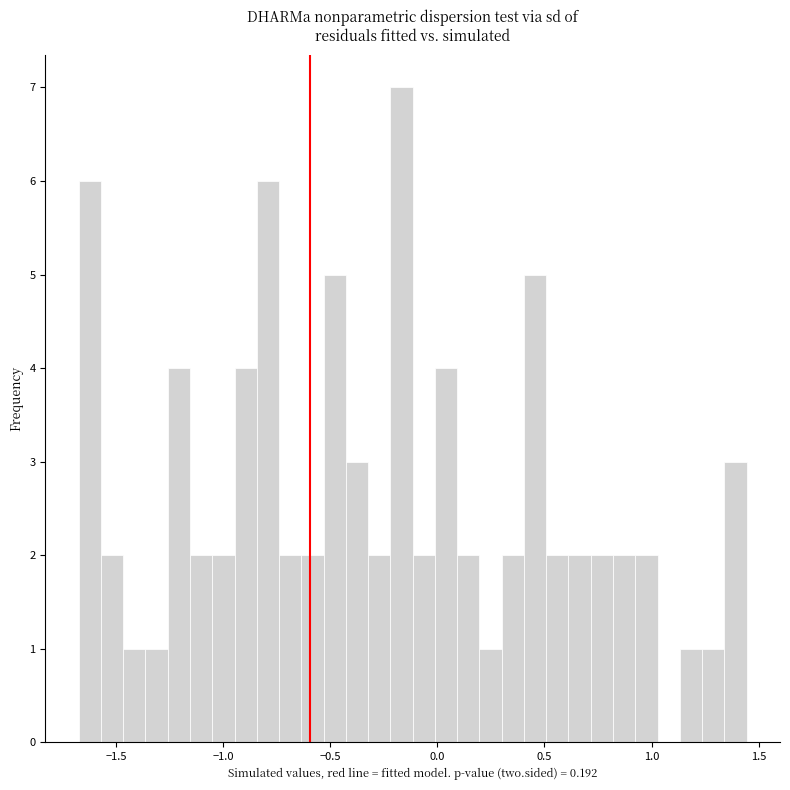

Around what value on the x-axis is the tallest bar? Give the approximate position of its centre, as read against the axis.

-0.15